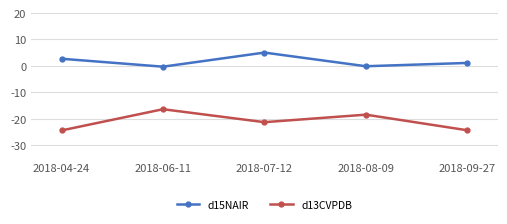

How many interior local peaks does the d15NAIR series have?

1